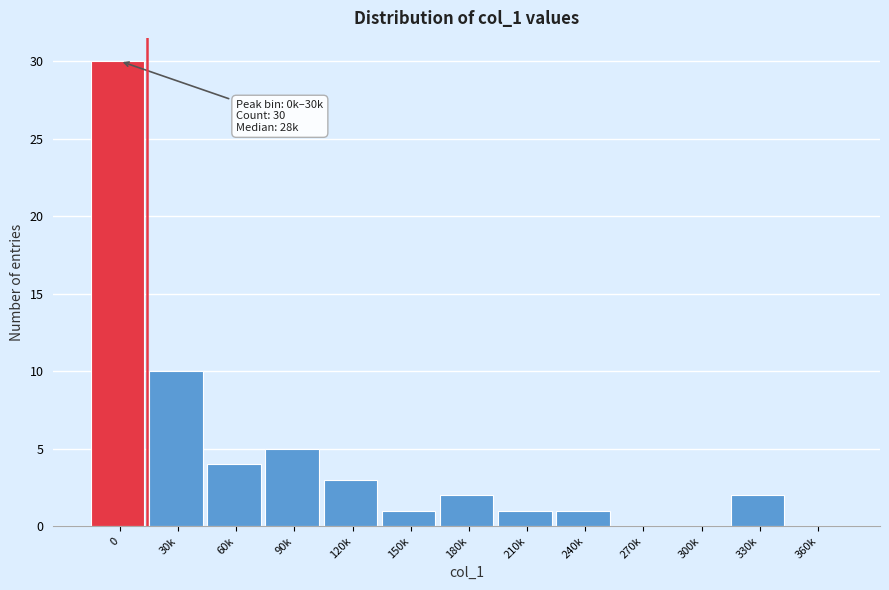

Reading left to right, transcribe all the data shown in this chart.

0=30	30k=10	60k=4	90k=5	120k=3	150k=1	180k=2	210k=1	240k=1	270k=0	300k=0	330k=2	360k=0